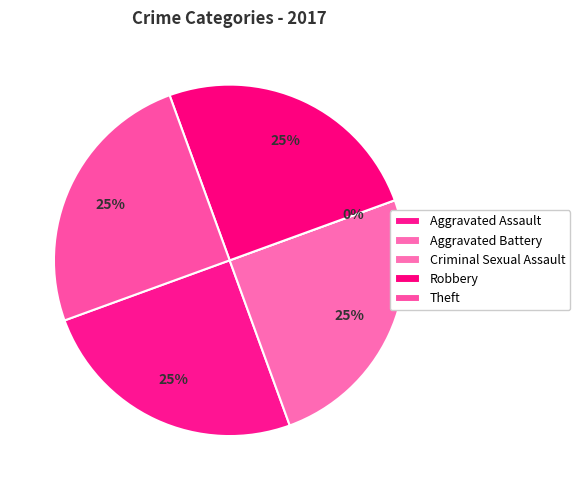

To the nearest percent, what is the difference between the largest and smallest slice percentages?

25%